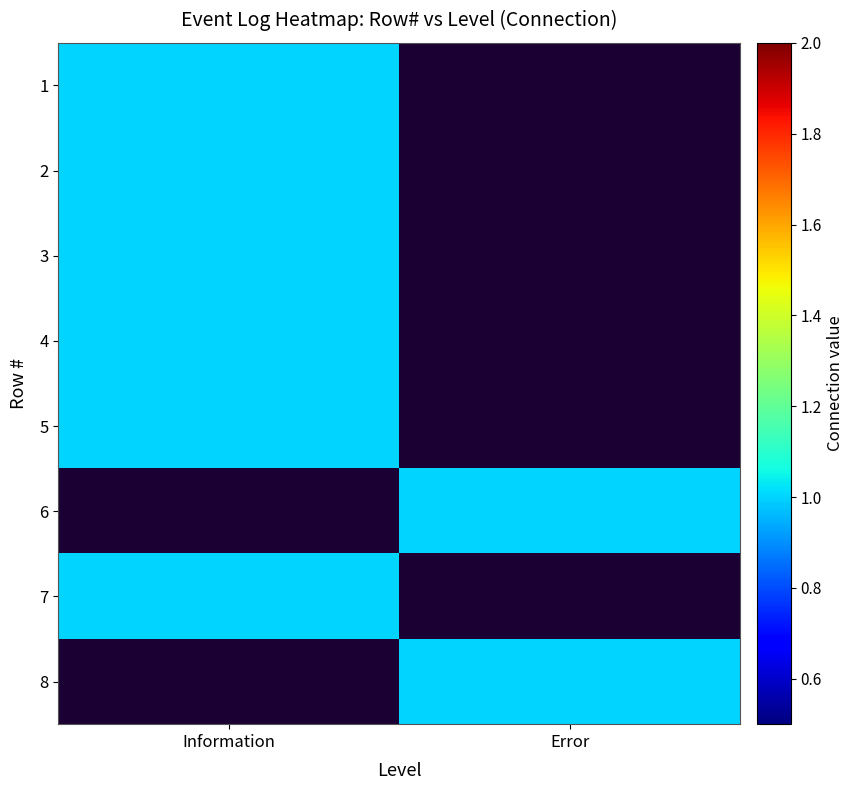

Rank the series by their average value, from lowest to highest.

Error, Information